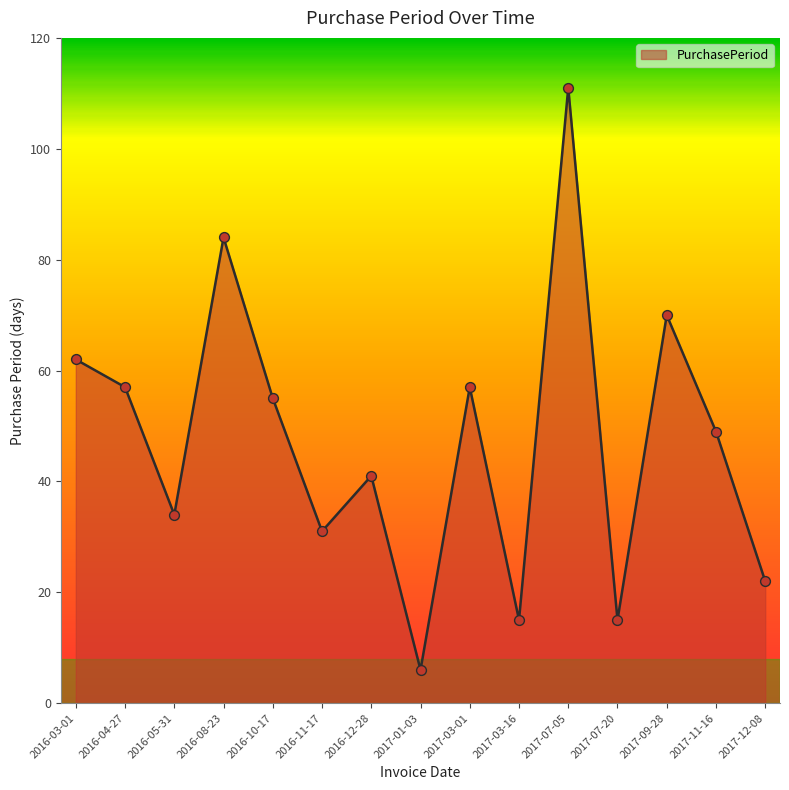

What is the change in value from 2017-03-01 to 2017-11-16?

-8